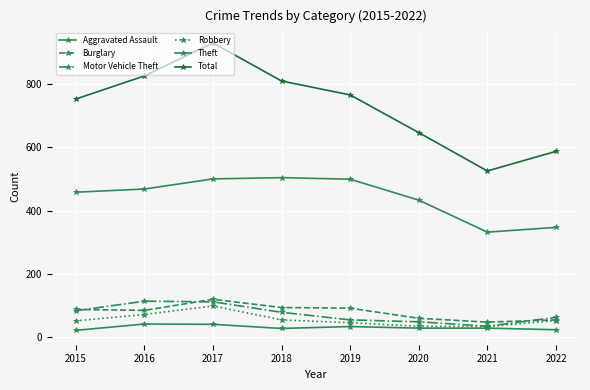

True or false: Total and Aggravated Assault intersect in this chart.

False